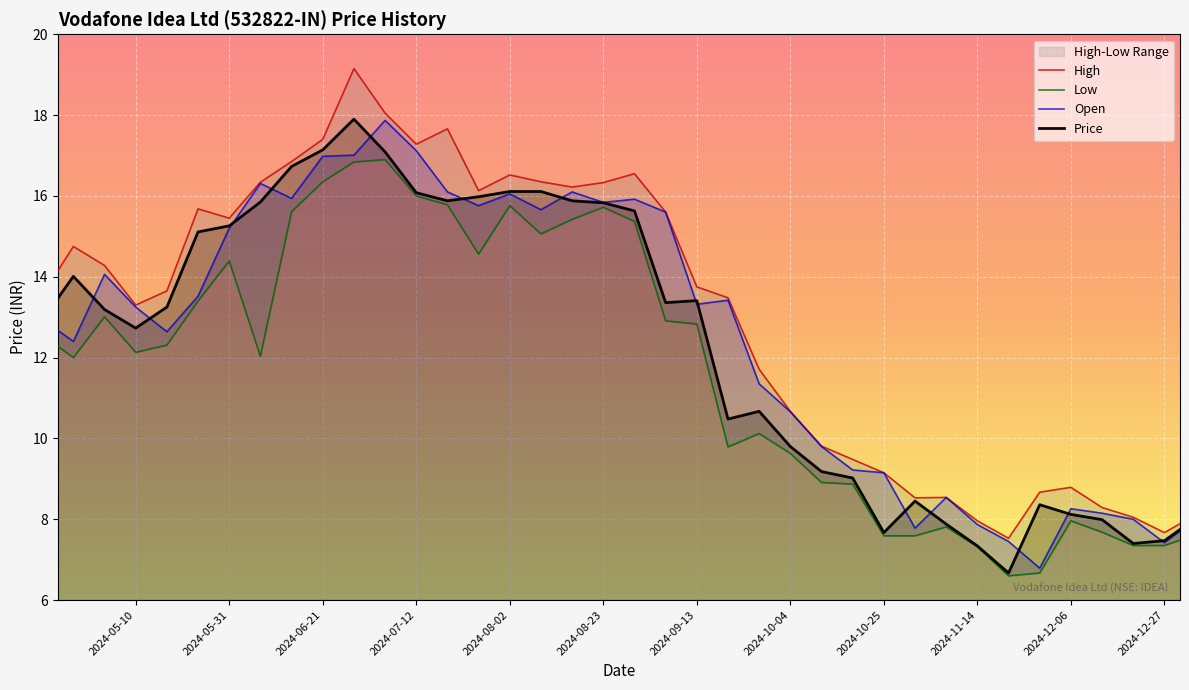

Where is Low nearest to the value 11?

2024-09-27